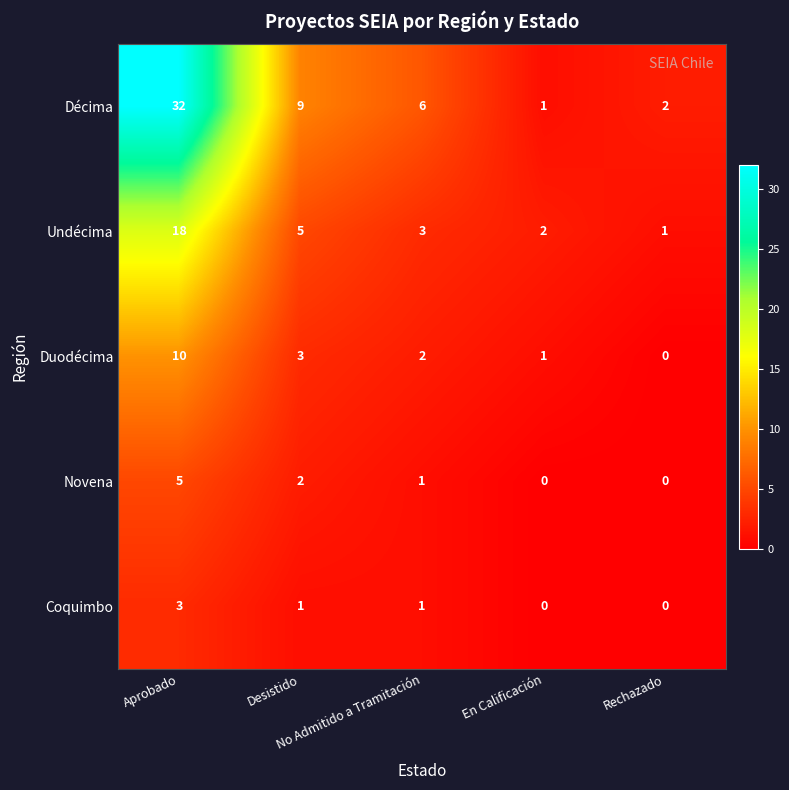

Which series has the largest total across all categories?

Décima